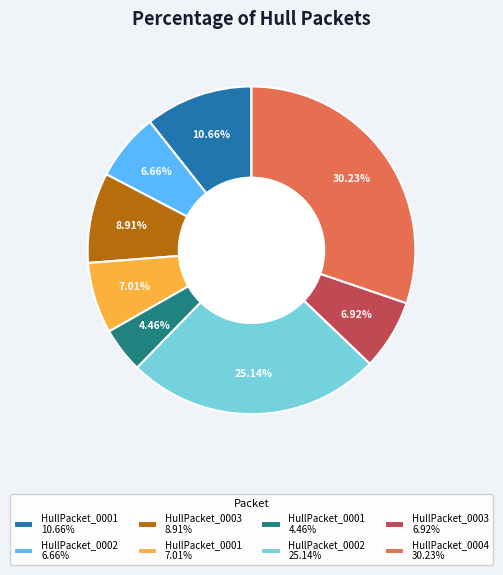

Which has a higher value, HullPacket_0001 4.46% or HullPacket_0003 6.92%?

HullPacket_0003 6.92%